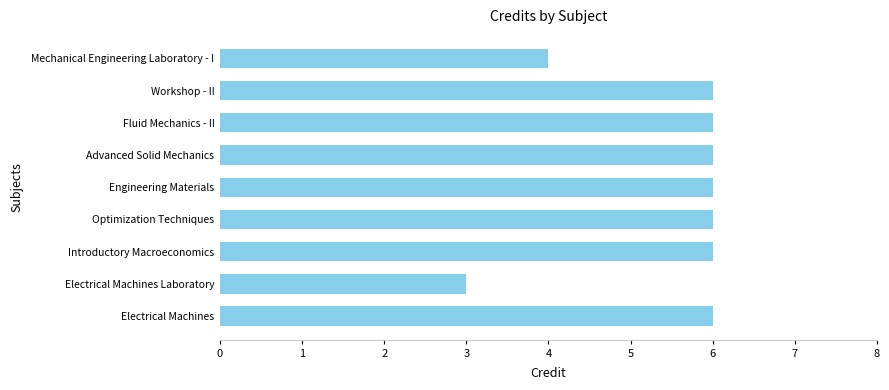

Reading top to bottom, what are all the values shown in this chart?

Mechanical Engineering Laboratory - I=4	Workshop - II=6	Fluid Mechanics - II=6	Advanced Solid Mechanics=6	Engineering Materials=6	Optimization Techniques=6	Introductory Macroeconomics=6	Electrical Machines Laboratory=3	Electrical Machines=6